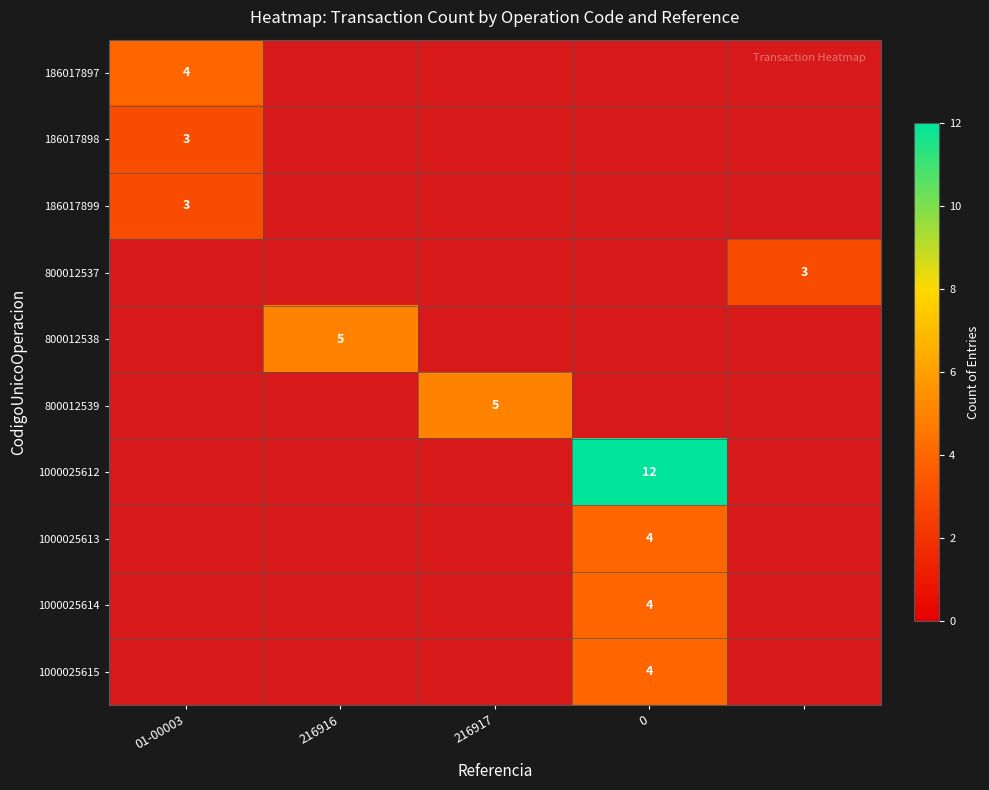

At which label does 800012538 reach its minimum?

01-00003